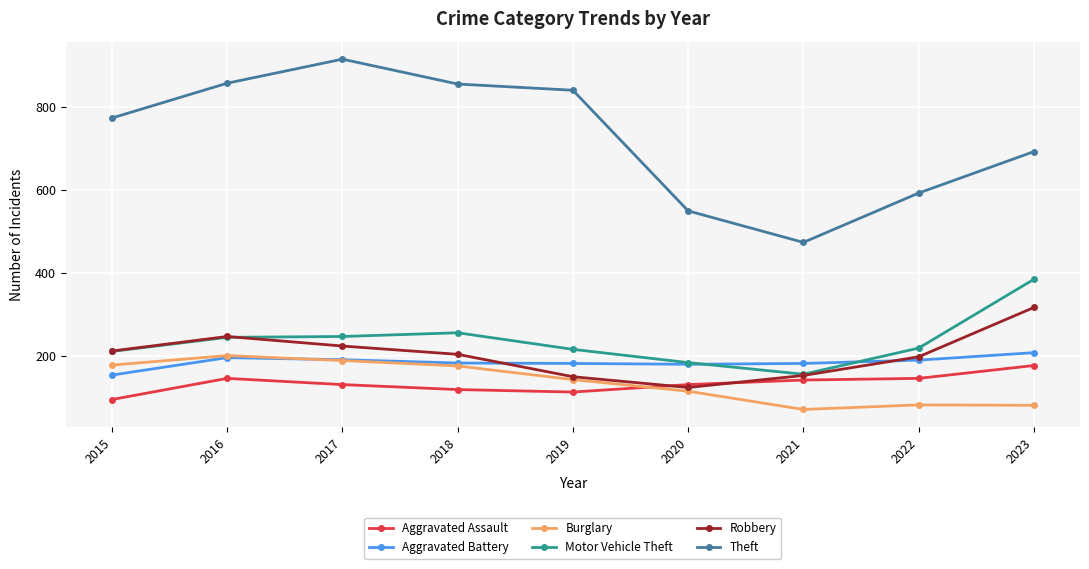

True or false: Theft and Motor Vehicle Theft intersect in this chart.

False